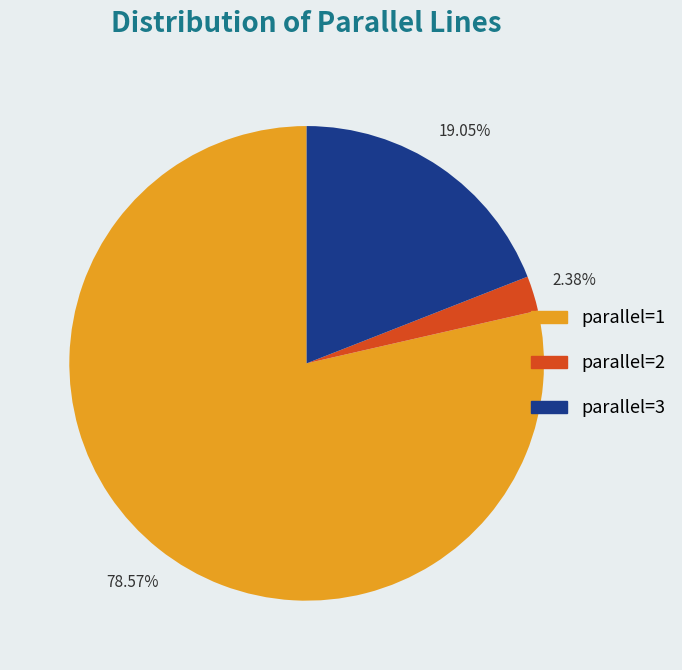

Rank the categories by value from lowest to highest.

parallel=2, parallel=3, parallel=1